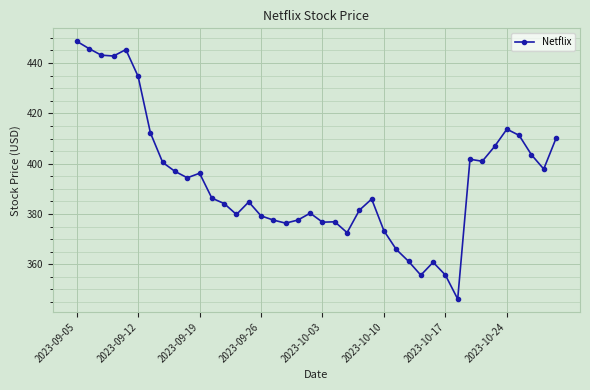

What is the greatest value displayed?

448.7